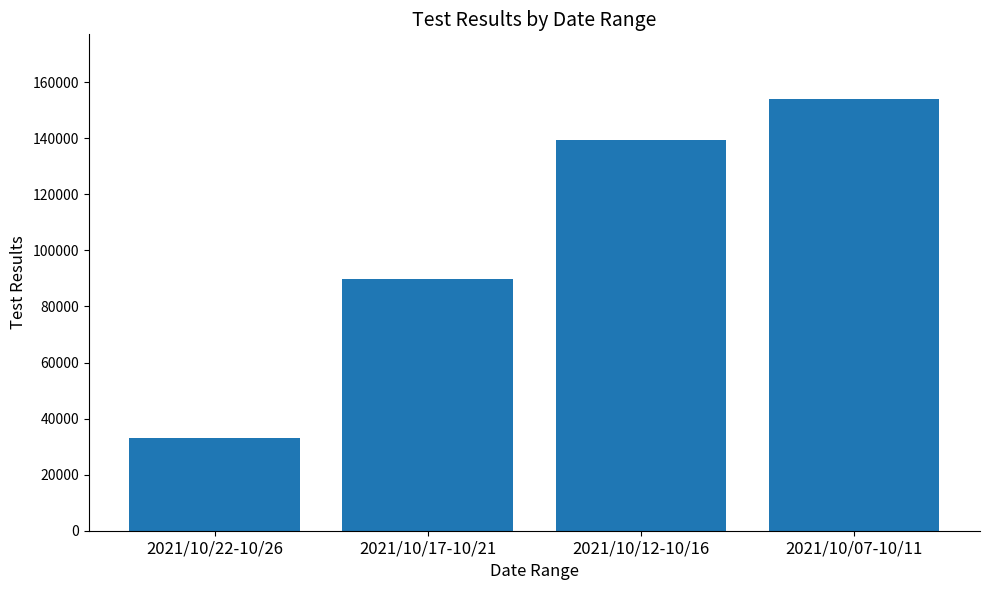

What is the minimum value shown in the chart?

32972